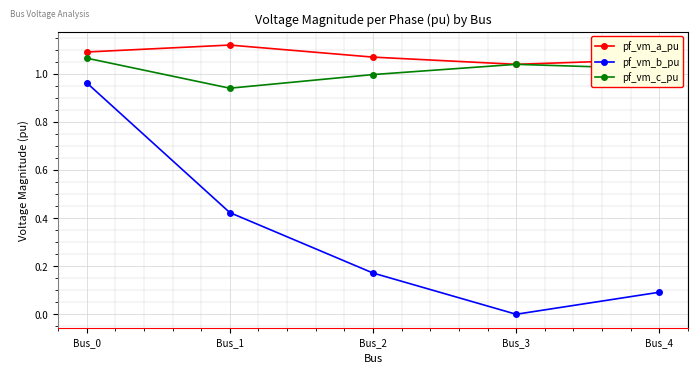

List the labels in order of pf_vm_b_pu value, smallest first.

Bus_3, Bus_4, Bus_2, Bus_1, Bus_0